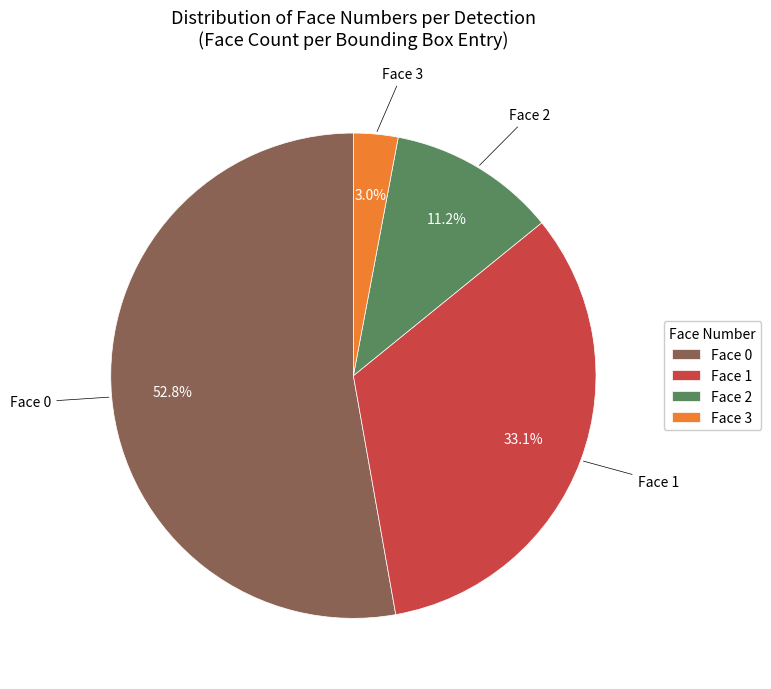

Which has a higher value, Face 2 or Face 0?

Face 0